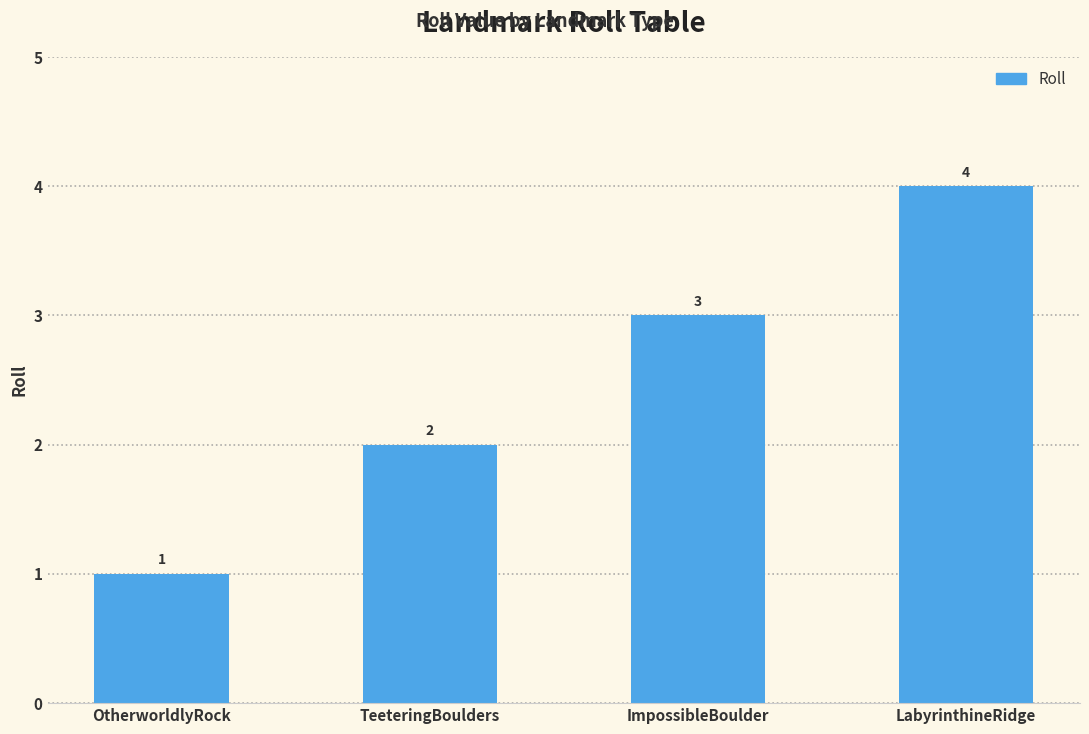

What is the approximate value at LabyrinthineRidge?

4